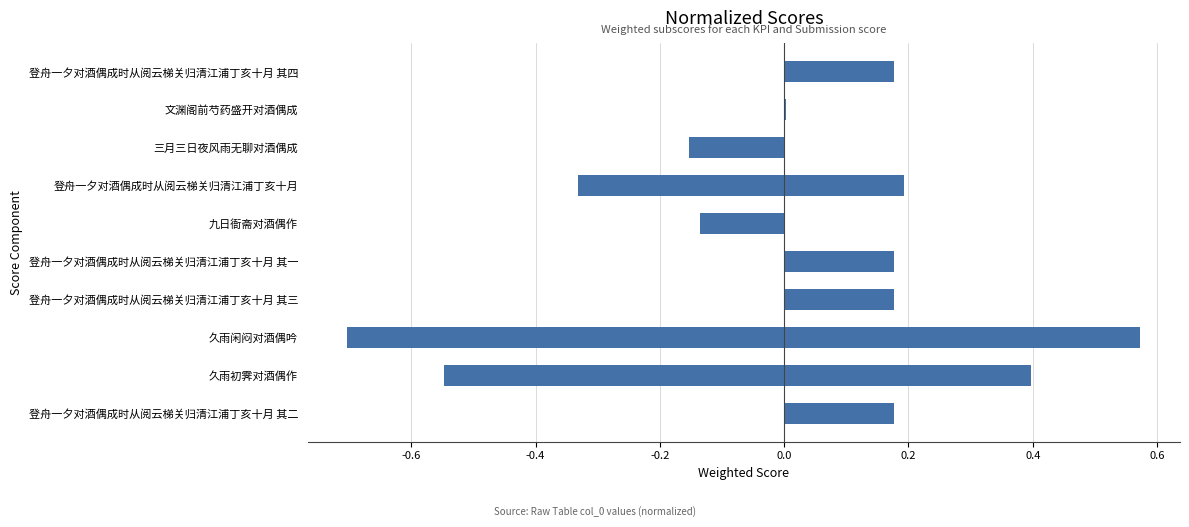

What is the value of the 6th bar from the left?

-0.1